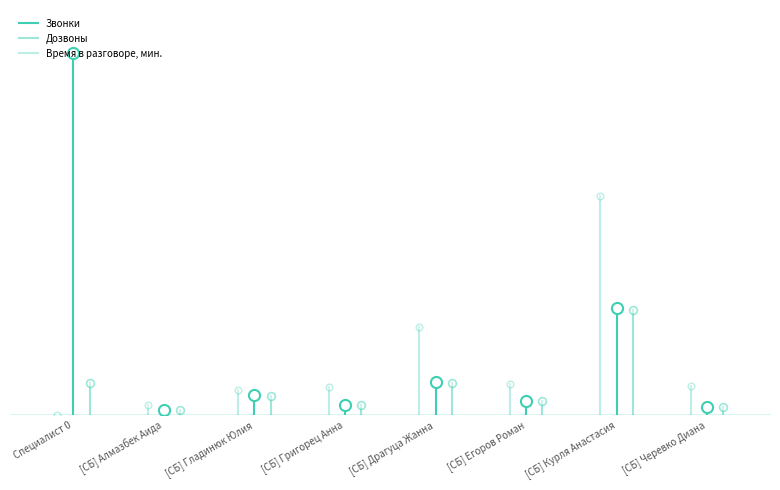

What is the label of the 2nd point from the left?

[СБ] Алмазбек Аида